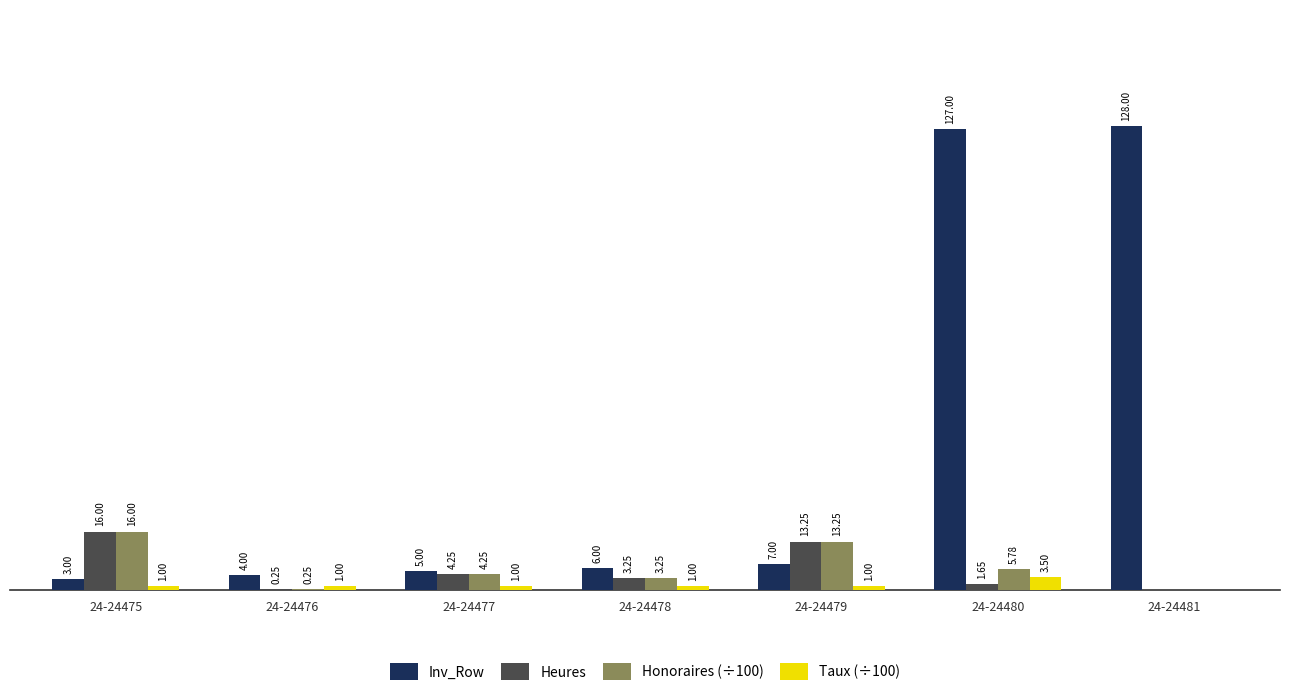

Which series has the largest total across all categories?

Inv_Row